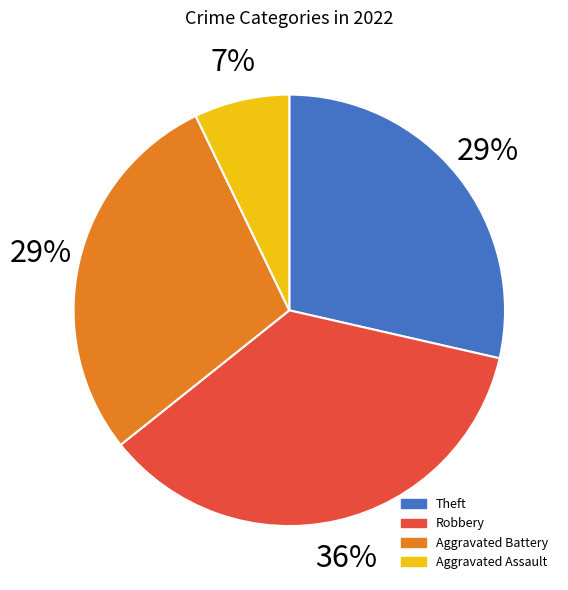

Is there a majority slice in this chart?

No